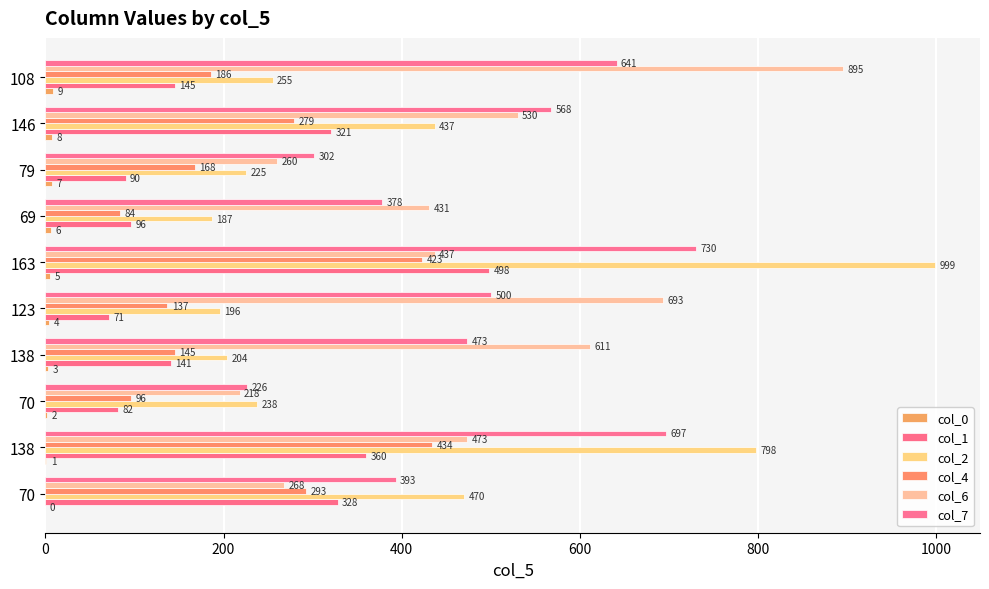

How many series are shown in this chart?

6